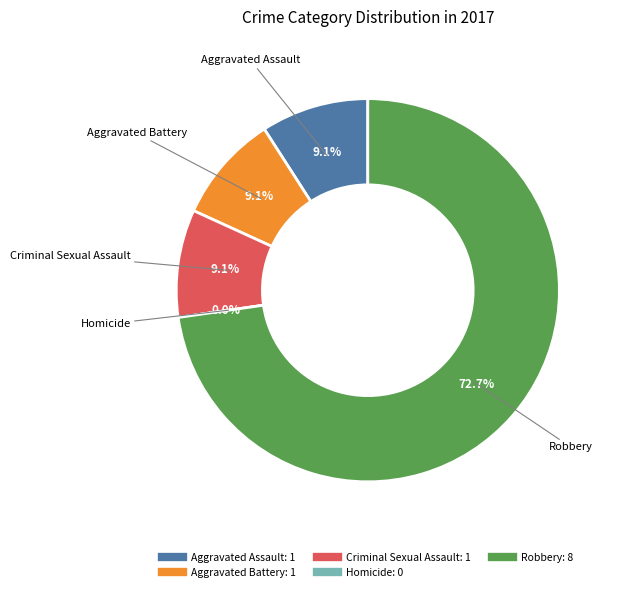

To the nearest percent, what portion does Aggravated Battery represent?

9%